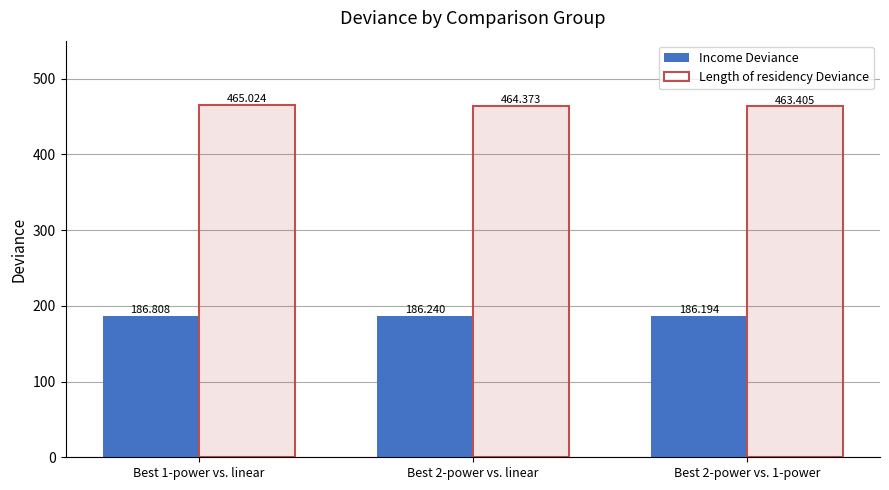

Reading left to right, transcribe all the data shown in this chart.

Income Deviance: 186.8	186.2	186.2
Length of residency Deviance: 465.0	464.4	463.4